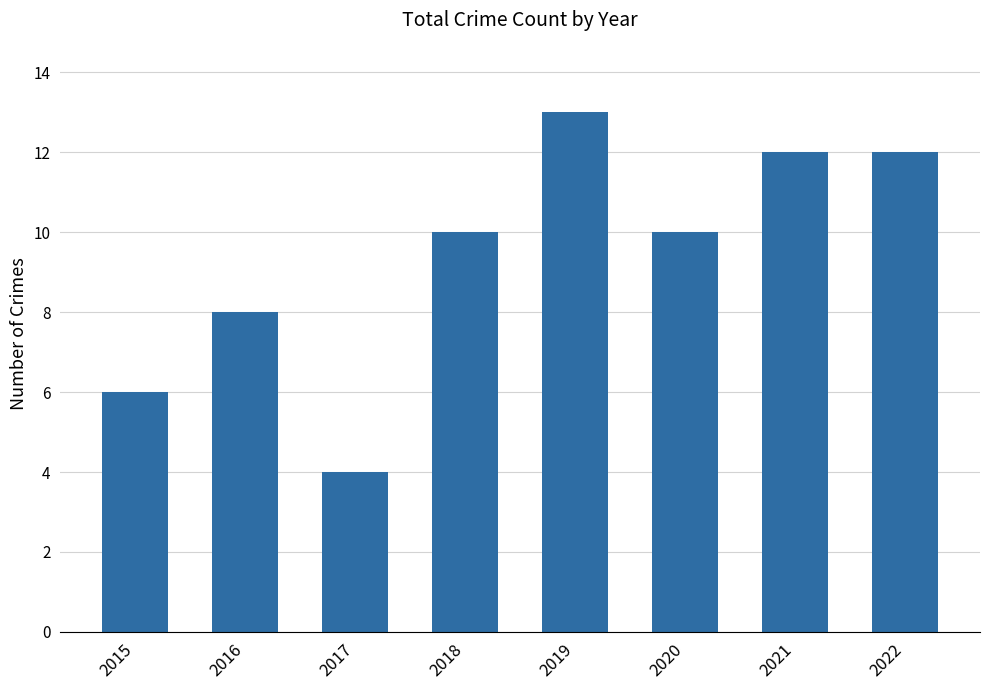

What value does the data have at 2021?

12